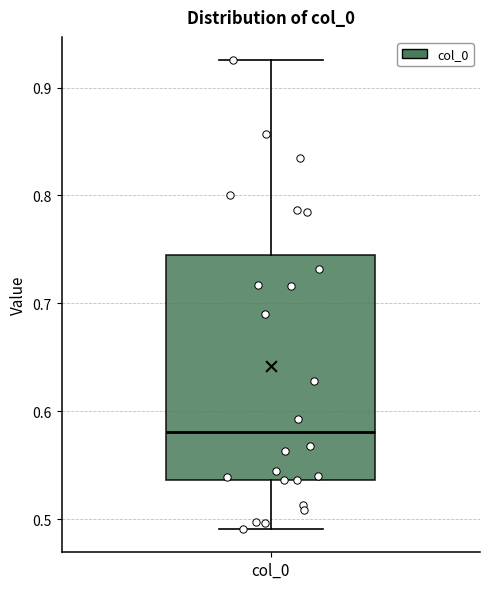

Transcribe this box plot: give where the median line is, the range the box spans, and where the two whiskers end, as read against the y-axis. The values are not printed on the chart, so give them approximately, as read against the axis.

median 0.58, box 0.54 to 0.74, whiskers 0.49 to 0.93